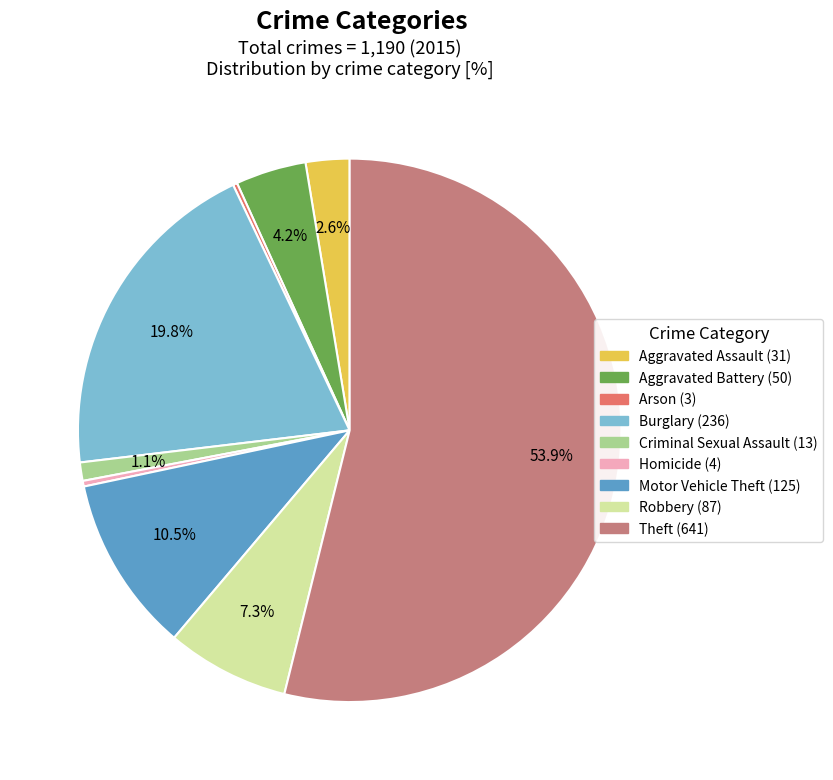

Between Theft and Burglary, which is larger?

Theft